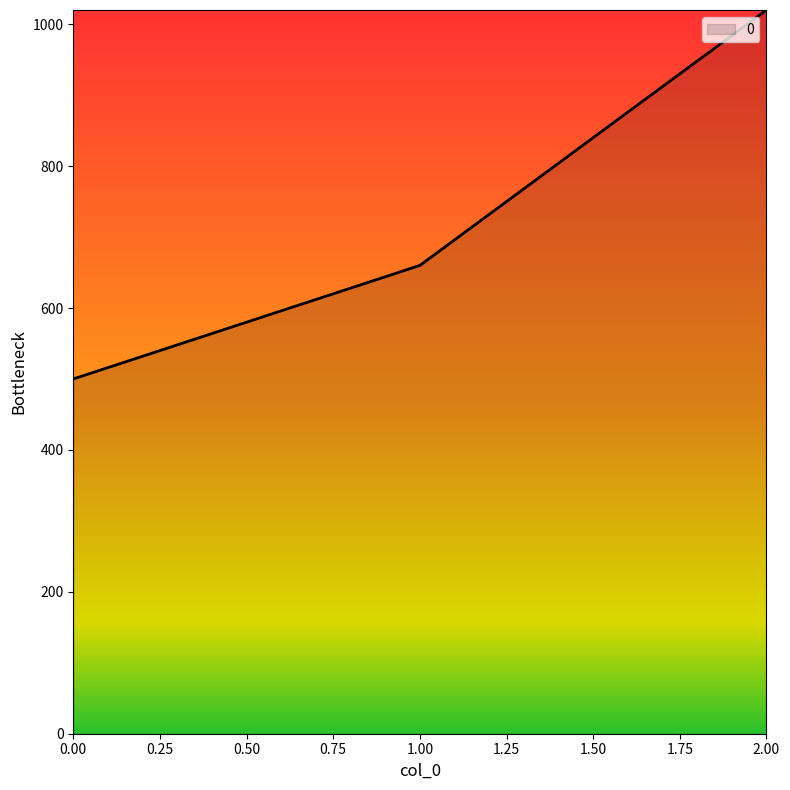

What is the approximate value at 2.00, to the nearest 10?

1020